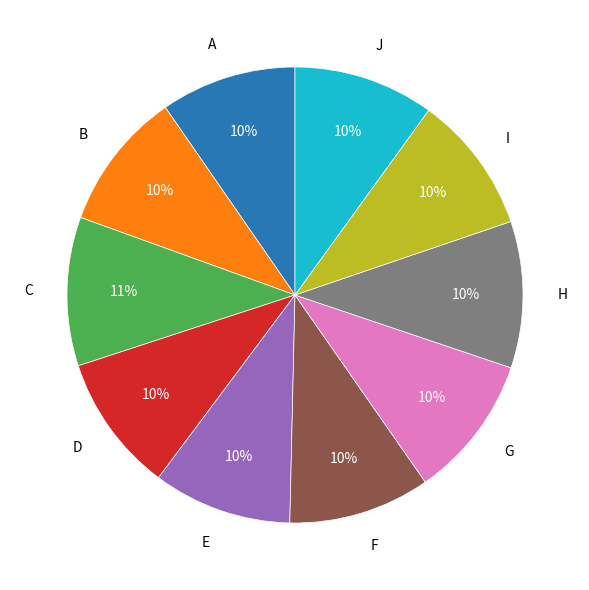

Do D and H together represent more than half of the pie?

No